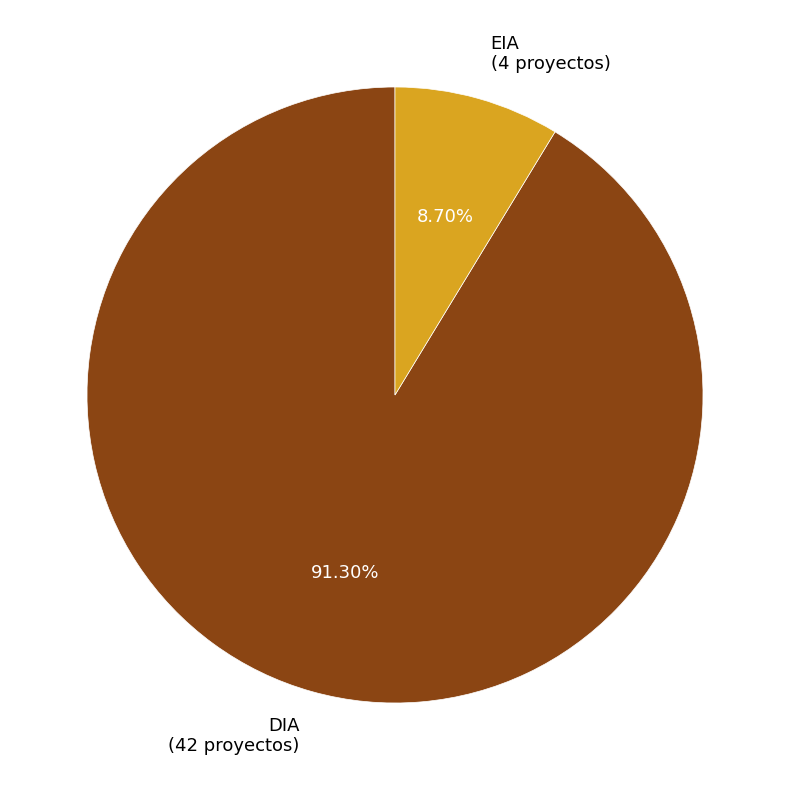

What is the smallest slice in the pie chart?

EIA